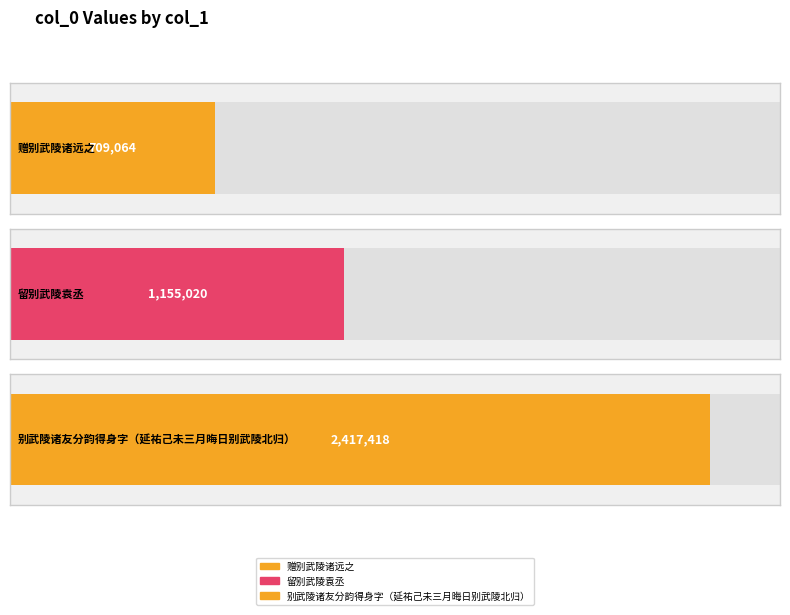

Does the chart contain stacked bars?

No